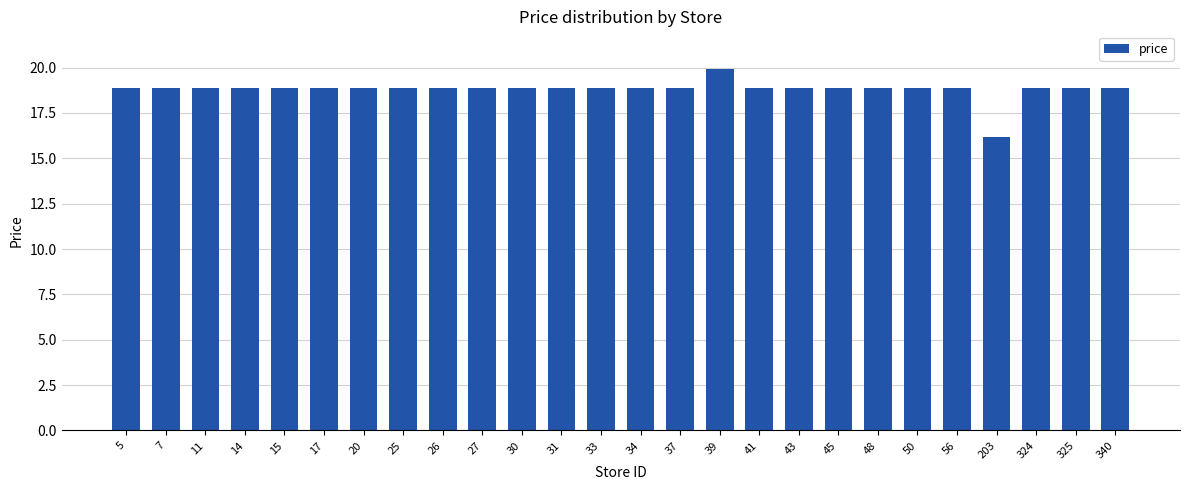

How many values are below 18?

1